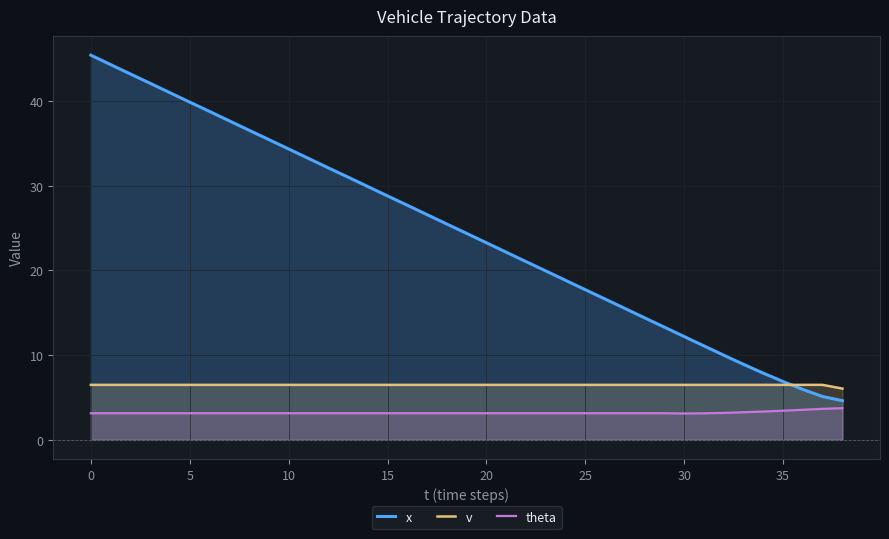

What is the minimum value for v?

6.0